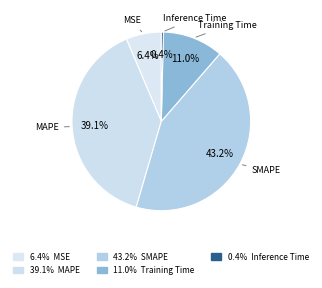

How many slices are in this pie chart?

5